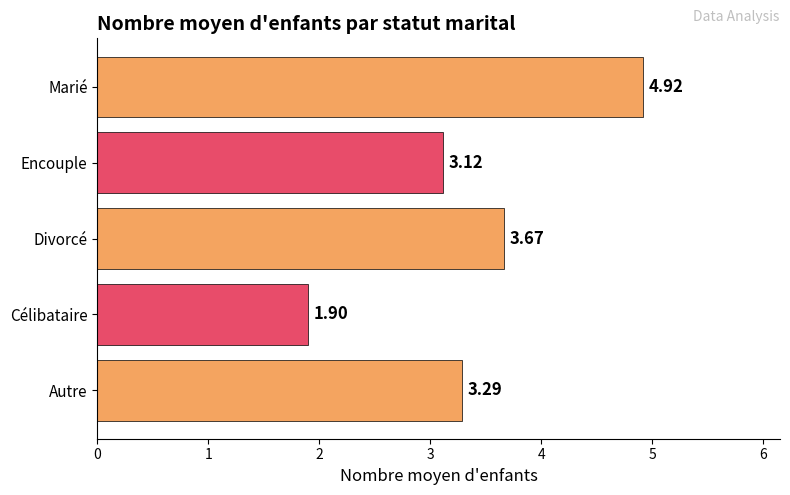

Which label corresponds to the smallest value in the chart?

Célibataire